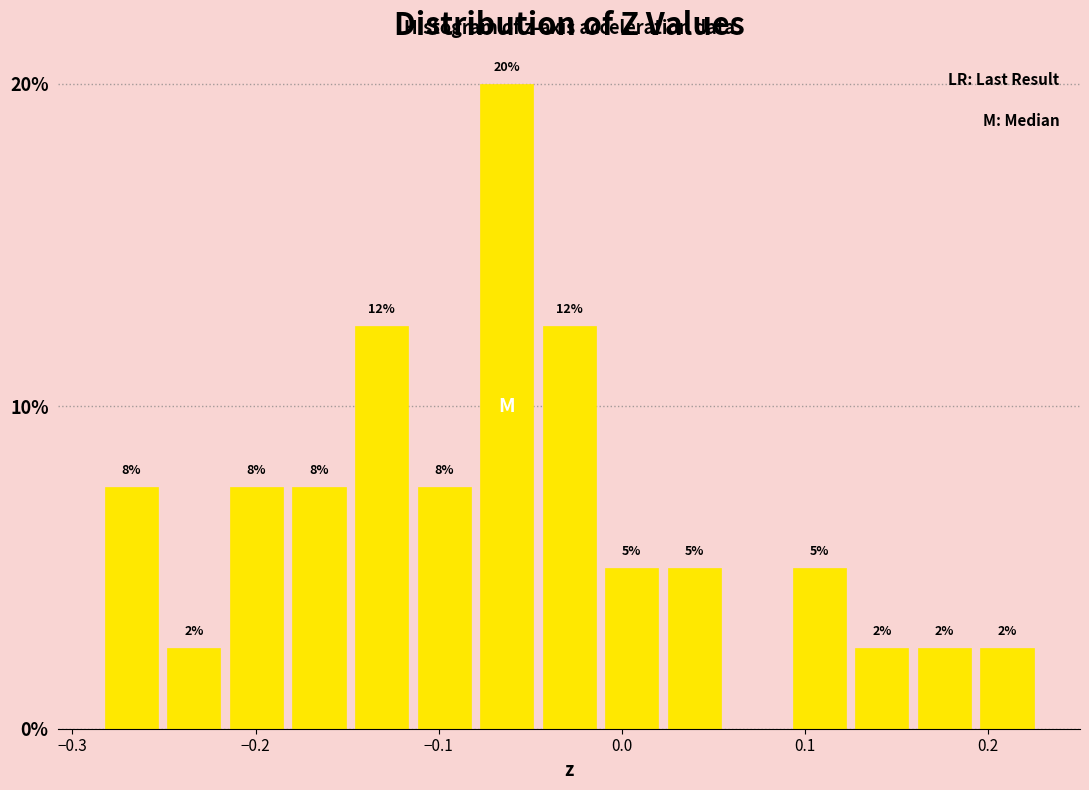

Read against the x-axis, roughly where is the centre of the tallest bar?

-0.06